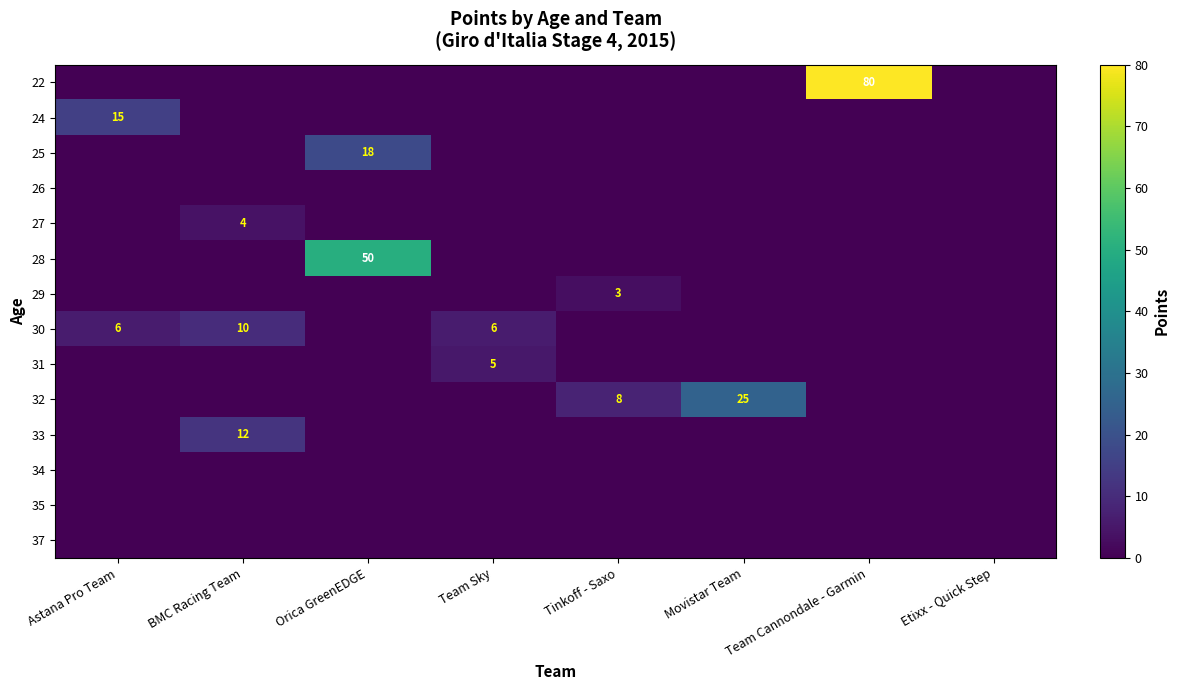

Is the value of 28 at Astana Pro Team greater than the value of 27 at Orica GreenEDGE?

No